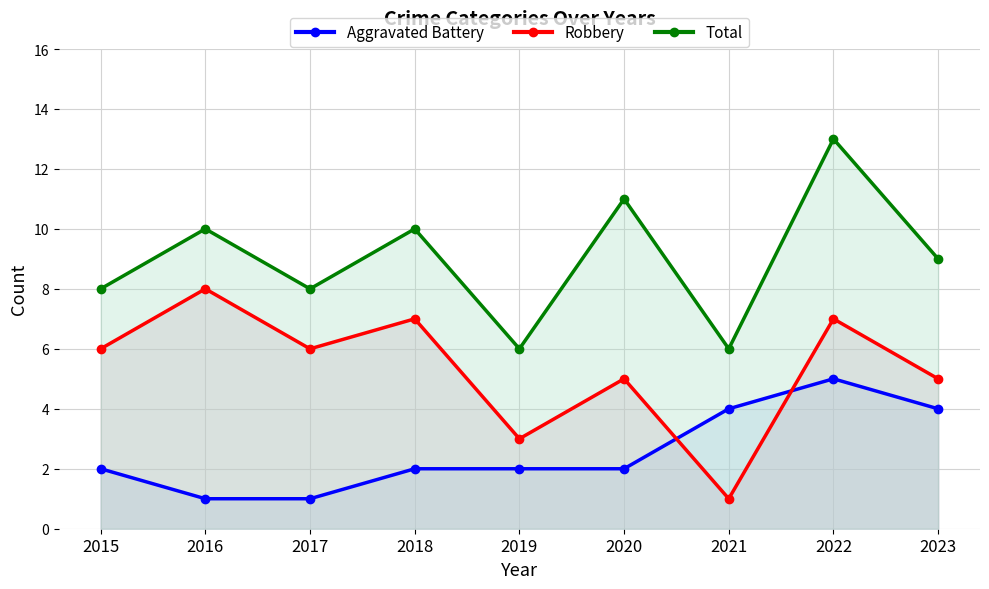

Which category has the lowest value across all series?

2016